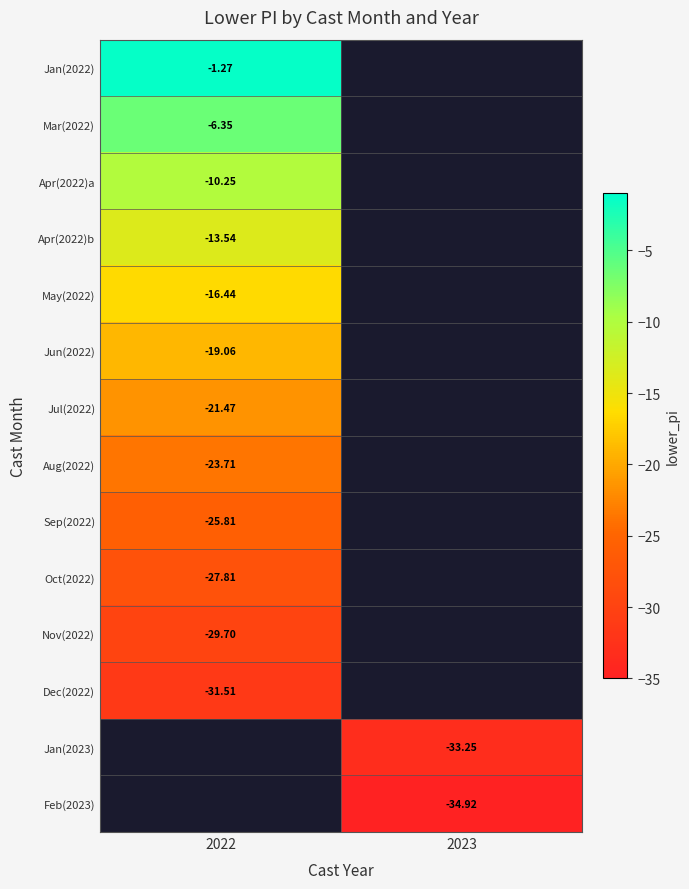

At which label is Jun(2022) closest to -19?

2022